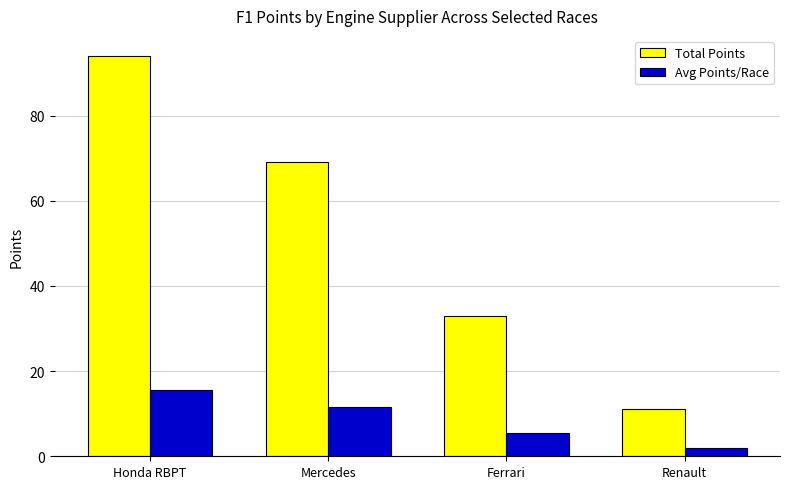

Which series has the largest range (max minus min)?

Total Points